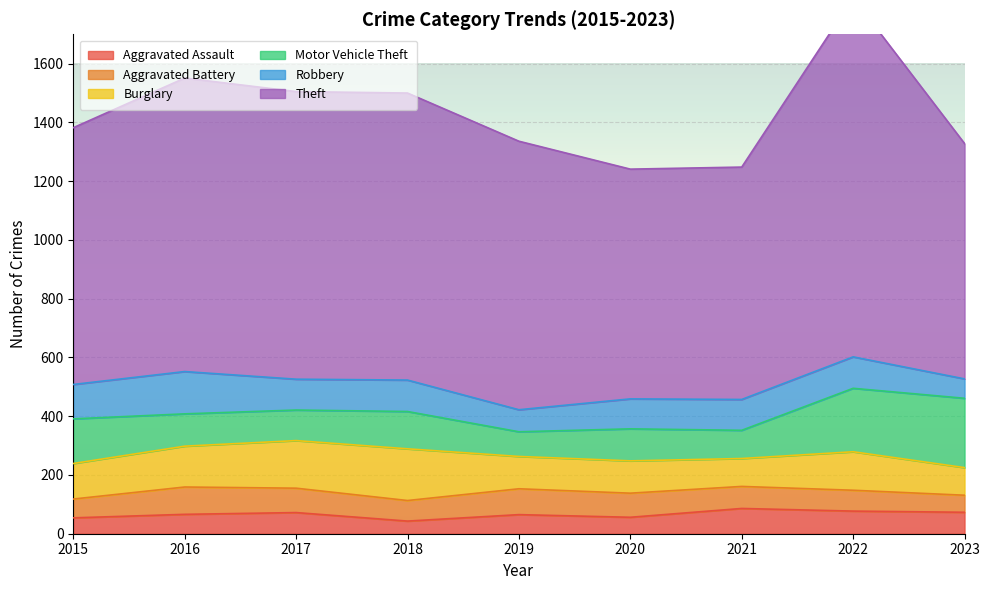

After their last crossing, which series has the higher values: Motor Vehicle Theft or Robbery?

Motor Vehicle Theft